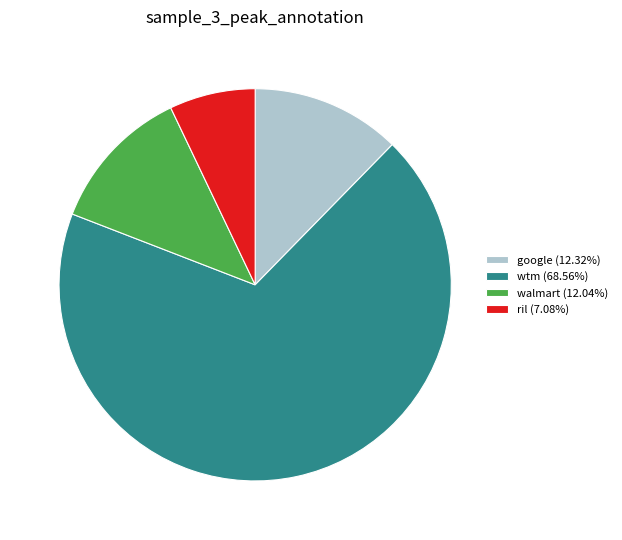

Count the number of slices in the pie.

4